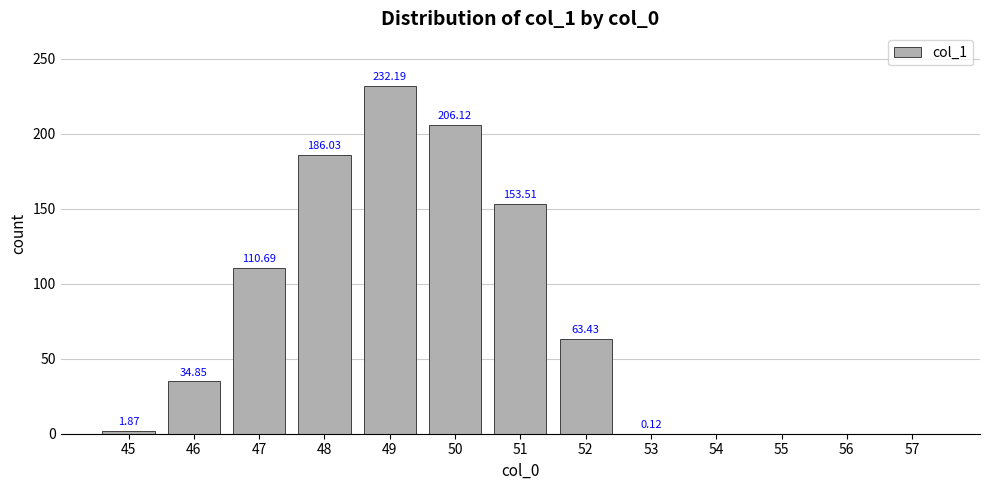

What is the sum of the values at 51 and 54?

153.5